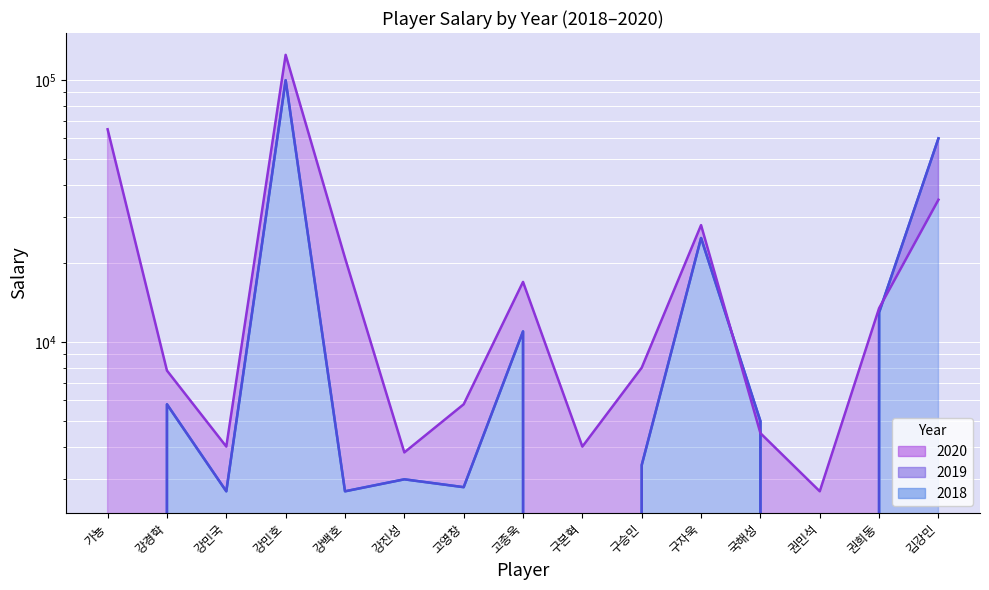

Is it true that 2019 equals 3400 at 구승민?

True